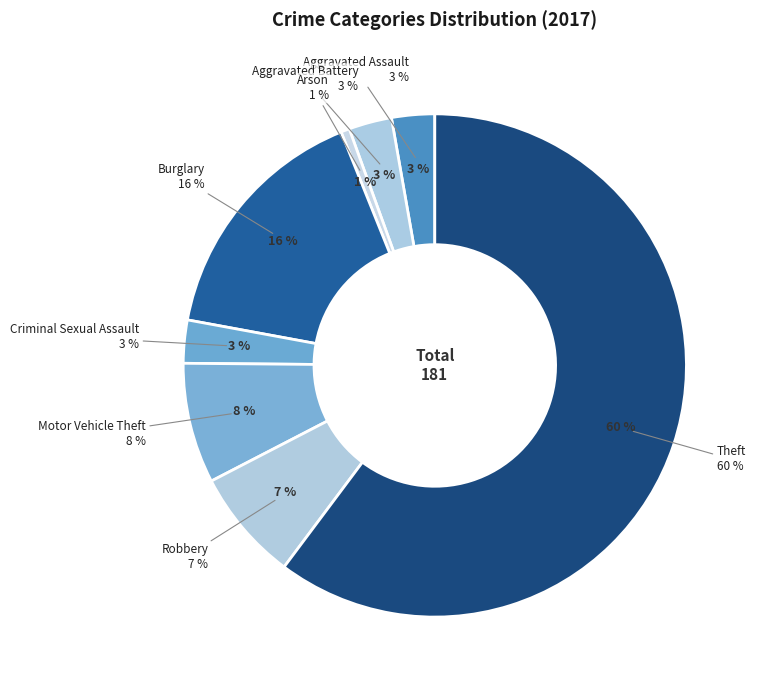

Rank the categories by value from lowest to highest.

Arson, Aggravated Assault, Aggravated Battery, Criminal Sexual Assault, Robbery, Motor Vehicle Theft, Burglary, Theft